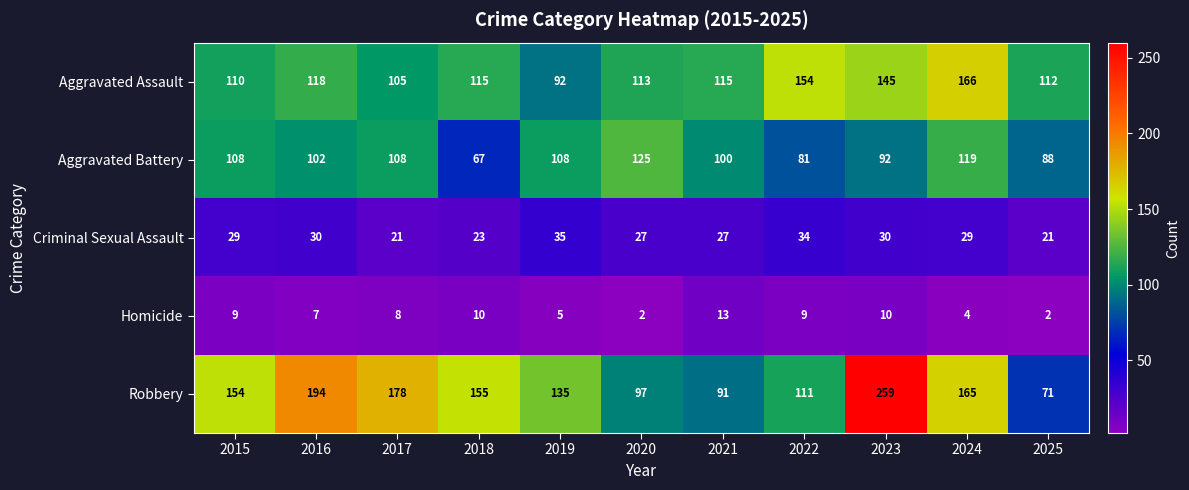

Rank the series at 2022 from lowest to highest value.

Homicide, Criminal Sexual Assault, Aggravated Battery, Robbery, Aggravated Assault